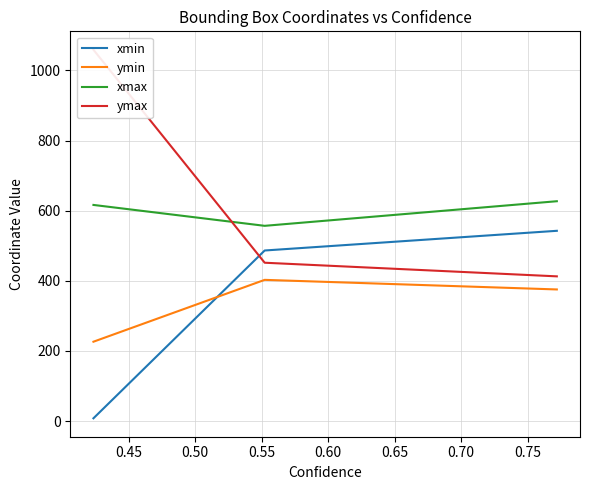

What is the lowest value of the ymin series?

226.2